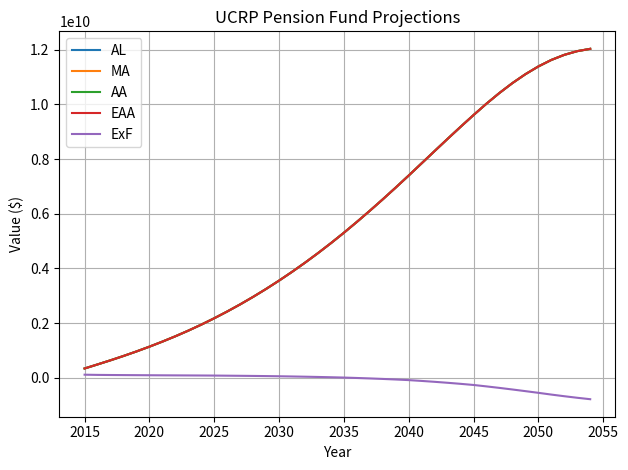

Reading left to right, transcribe all the data shown in this chart.

AL: 342421372.2	490746271.0	641677211.8	799254669.5	965129341.7	1140022172.0	1324553917.7	1519527954.0	1726325067.5	1945857251.8	2178907852.4	2425998698.6	2686553226.7	2961490892.9	3251165589.3	3555864298.6	3875757271.1	4210455378.1	4560402758.1	4925674181.1	5306252366.2	5701854184.8	6109739543.0	6529364386.5	6959693457.8	7399485922.6	7846991412.9	8294808034.1	8740249711.4	9179957842.6	9610385001.0	10027503024.3	10418902494.9	10779651646.4	11104341823.9	11387929401.5	11625895068.2	11812449261.4	11947893390.5	12032133519.1
MA: 342421372.2	490746271.0	641677211.8	799254669.5	965129341.7	1140022172.0	1324553917.7	1519527954.0	1726325067.5	1945857251.8	2178907852.4	2425998698.6	2686553226.7	2961490892.9	3251165589.3	3555864298.6	3875757271.1	4210455378.1	4560402758.1	4925674181.1	5306252366.2	5701854184.8	6109739543.0	6529364386.5	6959693457.8	7399485922.6	7846991412.9	8294808034.1	8740249711.4	9179957842.6	9610385001.0	10027503024.3	10418902494.9	10779651646.4	11104341823.9	11387929401.5	11625895068.2	11812449261.4	11947893390.5	12032133519.1
AA: 342421372.2	490746271.0	641677211.8	799254669.5	965129341.7	1140022172.0	1324553917.7	1519527954.0	1726325067.5	1945857251.8	2178907852.4	2425998698.6	2686553226.7	2961490892.9	3251165589.3	3555864298.6	3875757271.1	4210455378.1	4560402758.1	4925674181.1	5306252366.2	5701854184.8	6109739543.0	6529364386.5	6959693457.8	7399485922.6	7846991412.9	8294808034.1	8740249711.4	9179957842.6	9610385001.0	10027503024.3	10418902494.9	10779651646.4	11104341823.9	11387929401.5	11625895068.2	11812449261.4	11947893390.5	12032133519.1
EAA: 342421372.2	490746271.0	641677211.8	799254669.5	965129341.7	1140022172.0	1324553917.7	1519527954.0	1726325067.5	1945857251.8	2178907852.4	2425998698.6	2686553226.7	2961490892.9	3251165589.3	3555864298.6	3875757271.1	4210455378.1	4560402758.1	4925674181.1	5306252366.2	5701854184.8	6109739543.0	6529364386.5	6959693457.8	7399485922.6	7846991412.9	8294808034.1	8740249711.4	9179957842.6	9610385001.0	10027503024.3	10418902494.9	10779651646.4	11104341823.9	11387929401.5	11625895068.2	11812449261.4	11947893390.5	12032133519.1
ExF: 115150908.4	107554159.6	103548587.2	100632828.5	97828394.4	94993135.9	92255363.5	90099148.5	87994048.5	85758461.4	83095596.1	78946034.9	74743643.2	69898933.9	64325598.2	57895394.7	50075249.3	41668405.7	32300441.0	21880472.7	10161792.1	-5127338.2	-21754101.0	-40139717.2	-60405884.3	-82943812.7	-112904667.8	-145391053.8	-180848459.6	-219225907.0	-260731831.5	-312908623.5	-367945248.8	-425952976.1	-486225831.8	-547933999.9	-611956362.9	-672222323.8	-729120878.6	-781273941.3